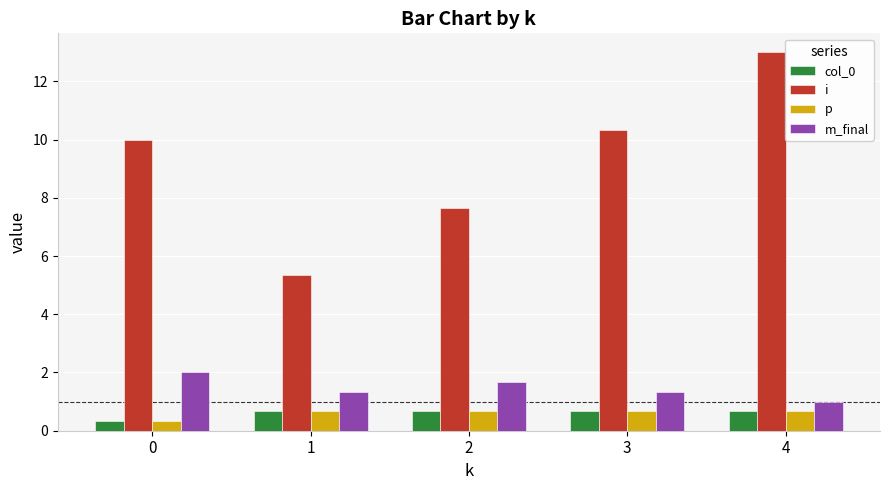

Is it true that i equals 17.8 at 3?

False